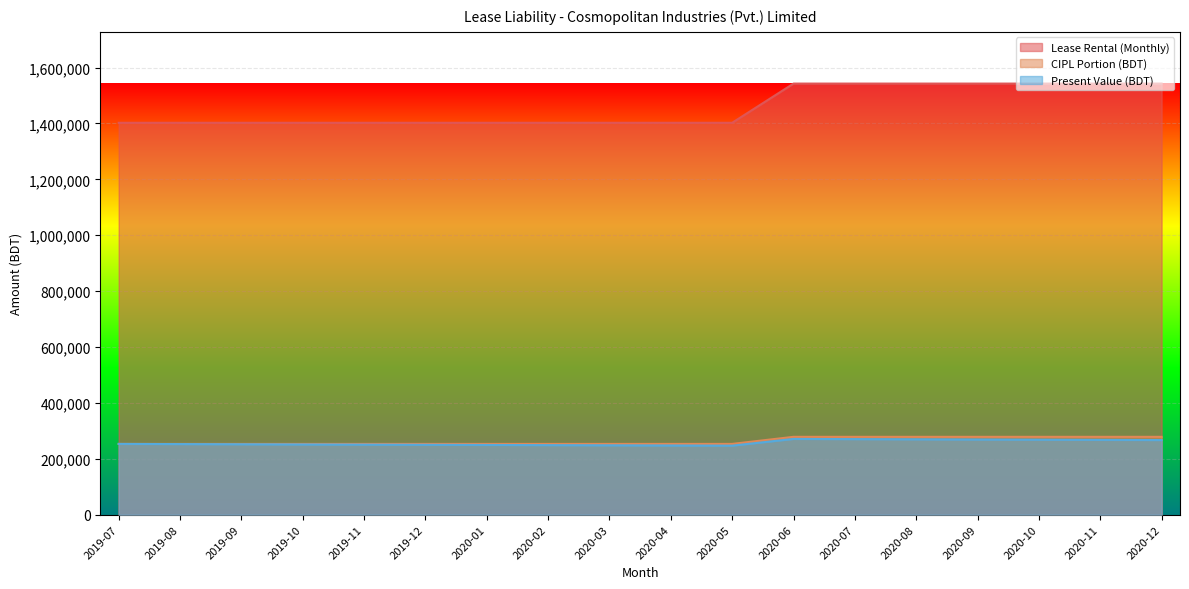

Which category has the highest value across all series?

2020-06